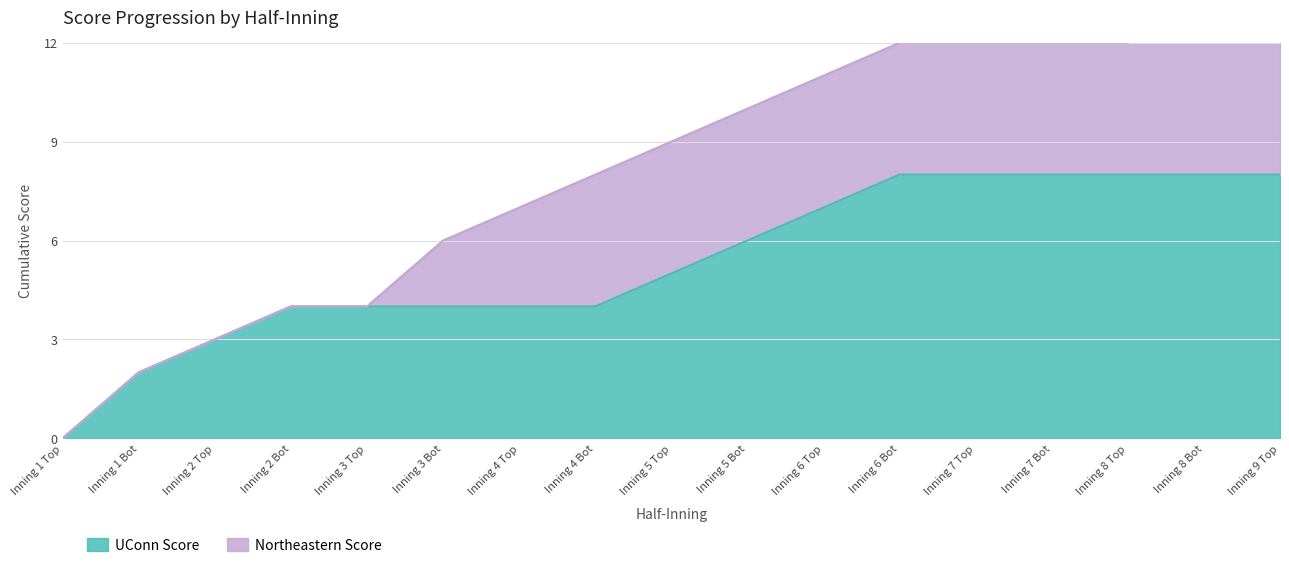

Where is the data nearest to the value 4?

Inning 2 Bot